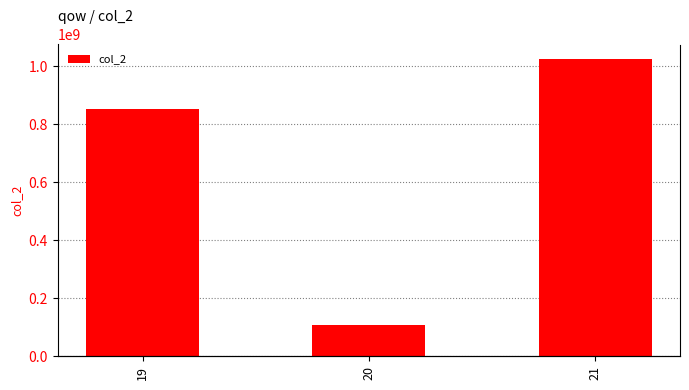

What is the sum of the values at 20 and 21?

1132463235